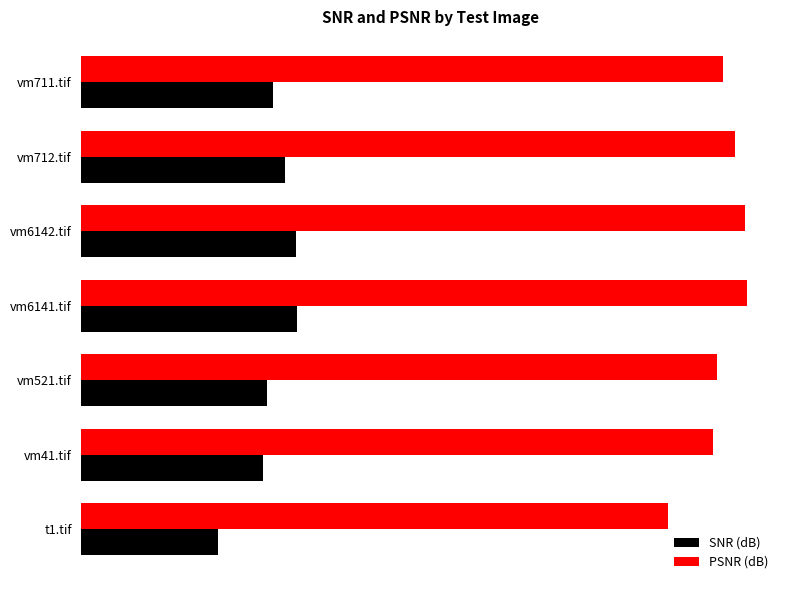

What are all the series names shown in the legend?

SNR (dB), PSNR (dB)